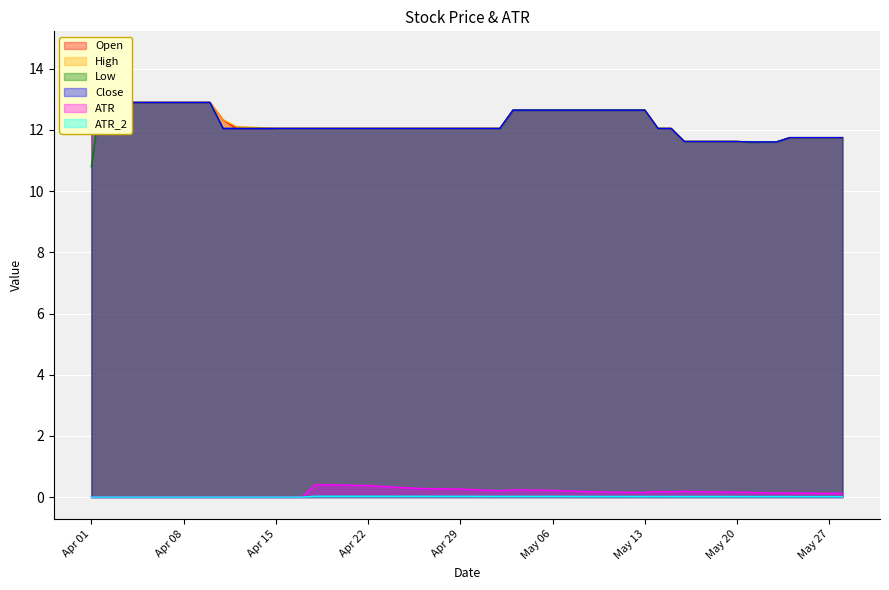

Is it true that ATR_2 equals 0.0 at Apr 15?

True